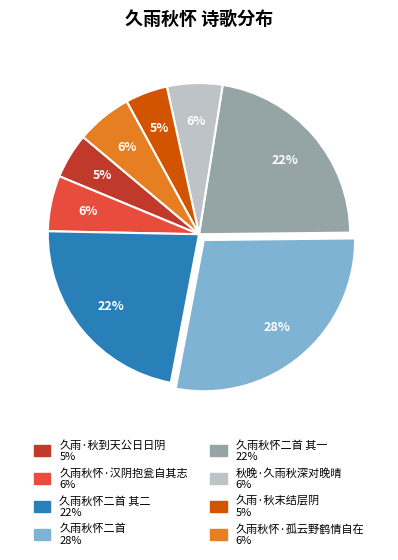

Is there a majority slice in this chart?

No